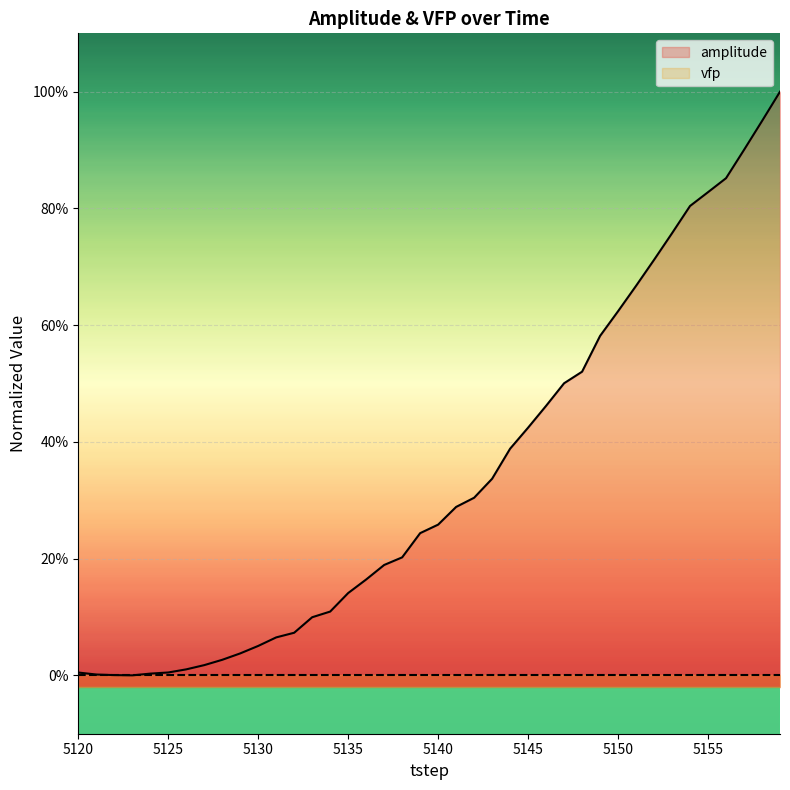

True or false: vfp and amplitude intersect in this chart.

False